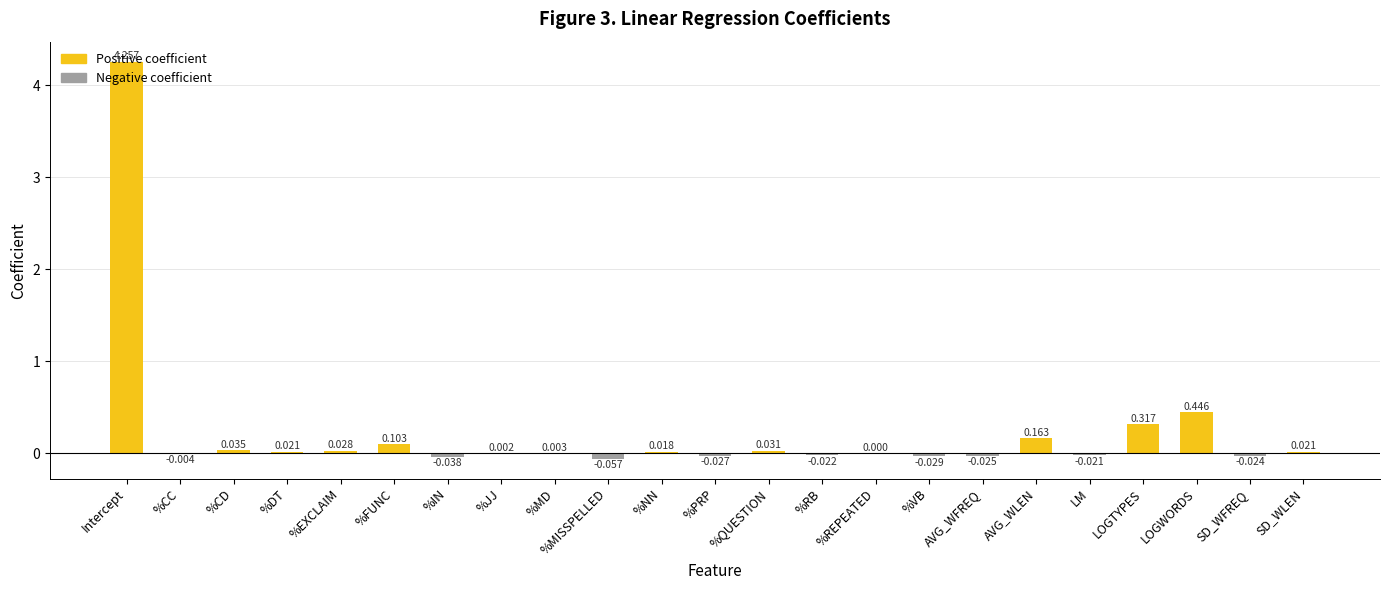

Which label corresponds to the largest value in the chart?

Intercept